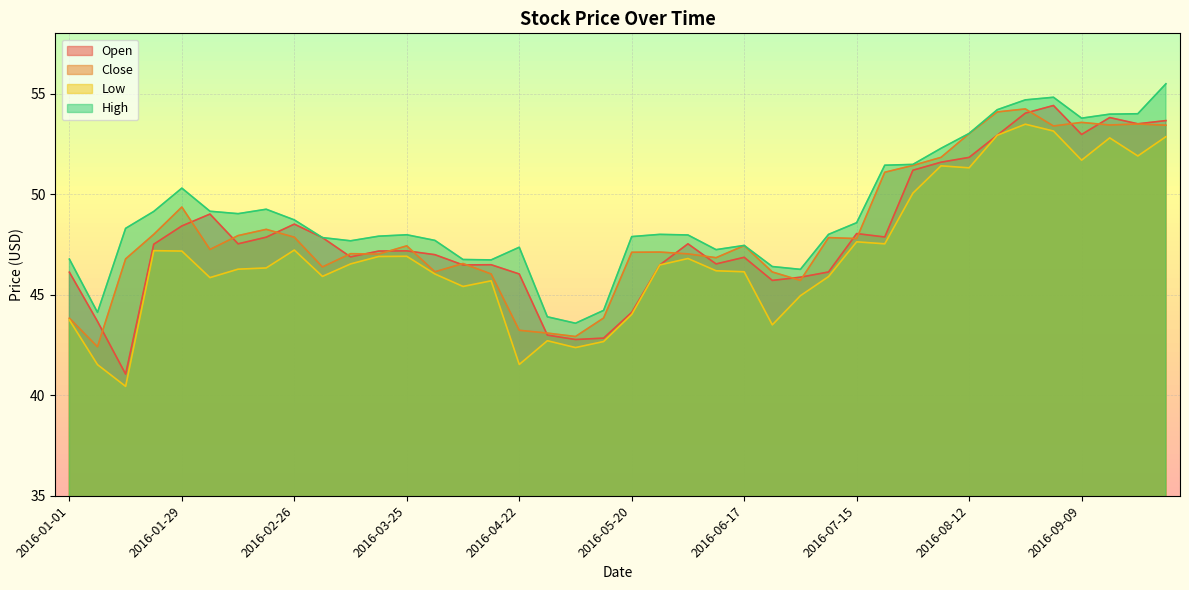

What is the average value of the Low series?

47.0